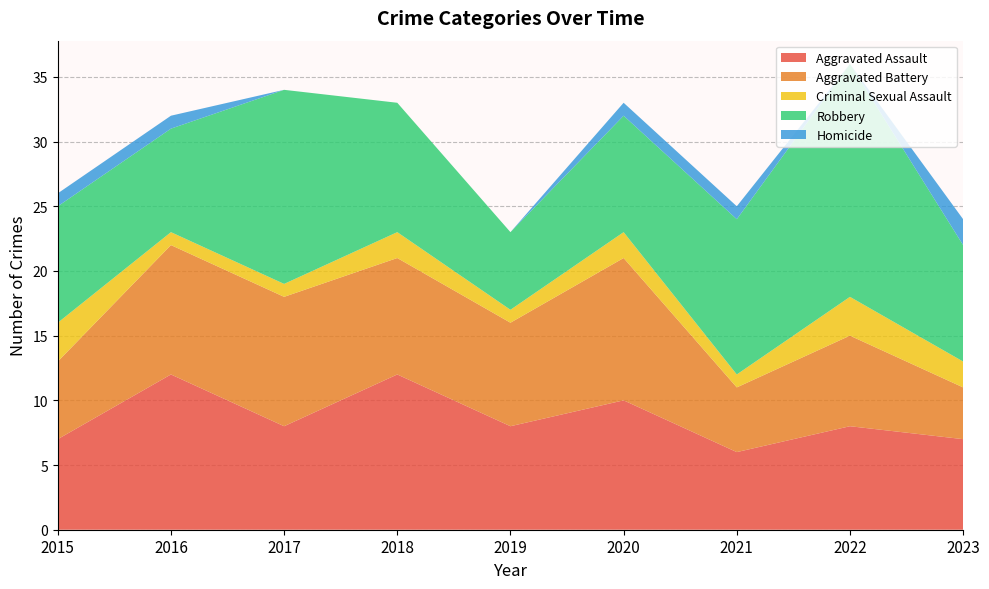

Reading right to left, extract all data points from this chart.

Aggravated Assault: 2023=7	2022=8	2021=6	2020=10	2019=8	2018=12	2017=8	2016=12	2015=7
Aggravated Battery: 2023=4	2022=7	2021=5	2020=11	2019=8	2018=9	2017=10	2016=10	2015=6
Criminal Sexual Assault: 2023=2	2022=3	2021=1	2020=2	2019=1	2018=2	2017=1	2016=1	2015=3
Robbery: 2023=9	2022=18	2021=12	2020=9	2019=6	2018=10	2017=15	2016=8	2015=9
Homicide: 2023=2	2022=0	2021=1	2020=1	2019=0	2018=0	2017=0	2016=1	2015=1